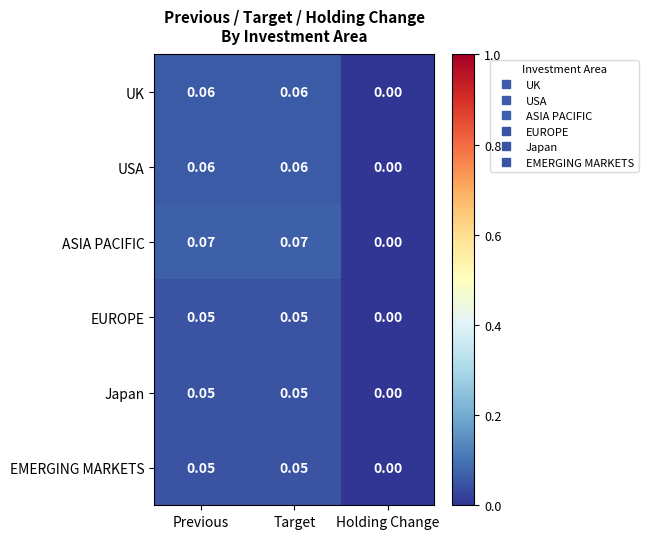

Which series has the largest total across all categories?

ASIA PACIFIC